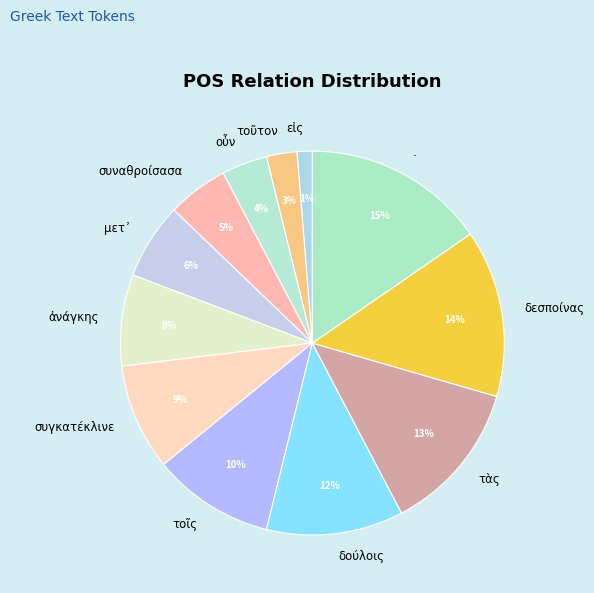

How many slices are in this pie chart?

12